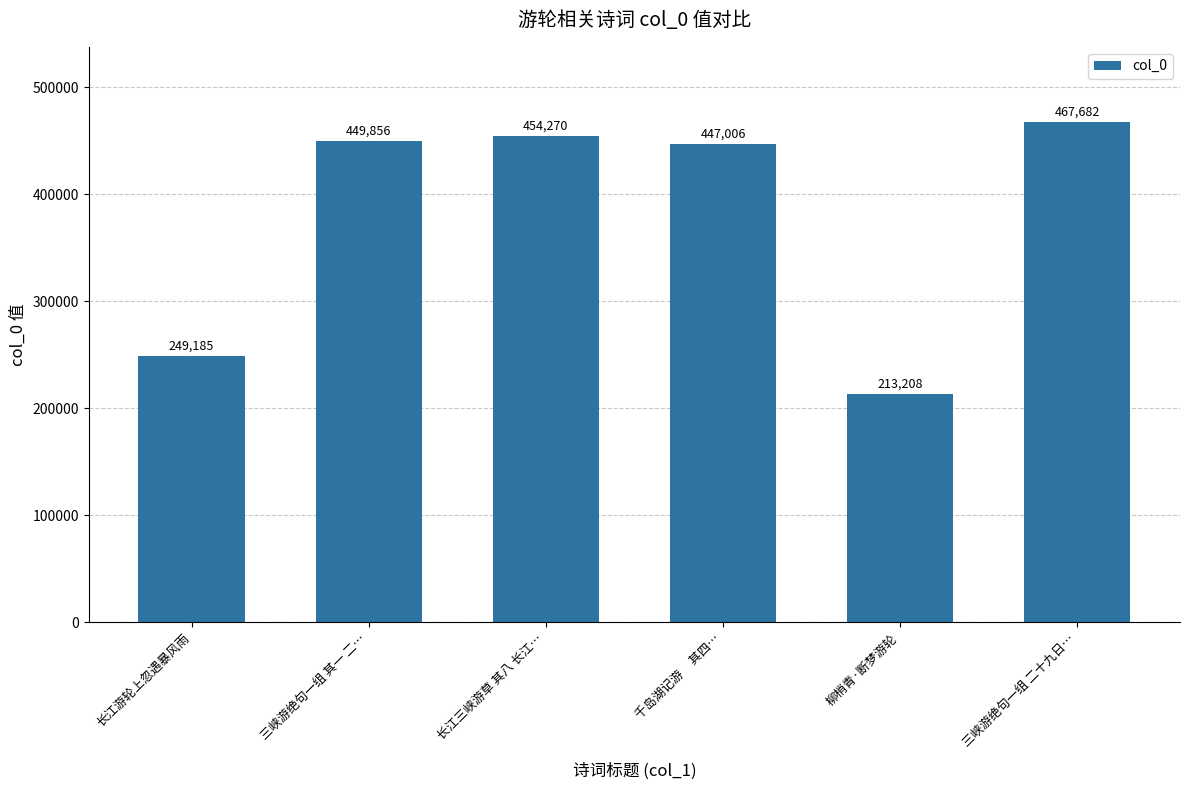

Reading left to right, what are all the values shown in this chart?

249185	449856	454270	447006	213208	467682